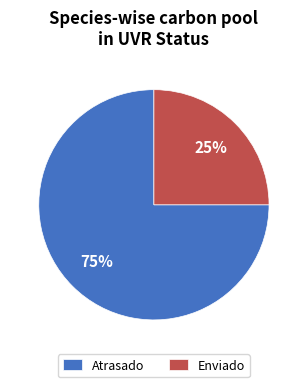

What percentage is the Enviado slice, to the nearest percent?

25%